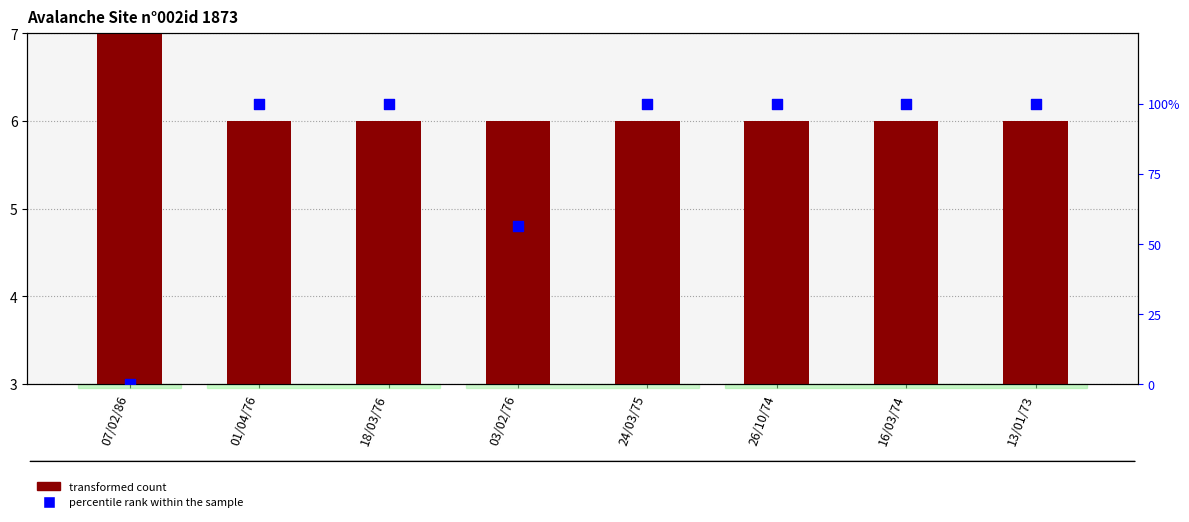

At how many categories does at least one series exceed 72?

6